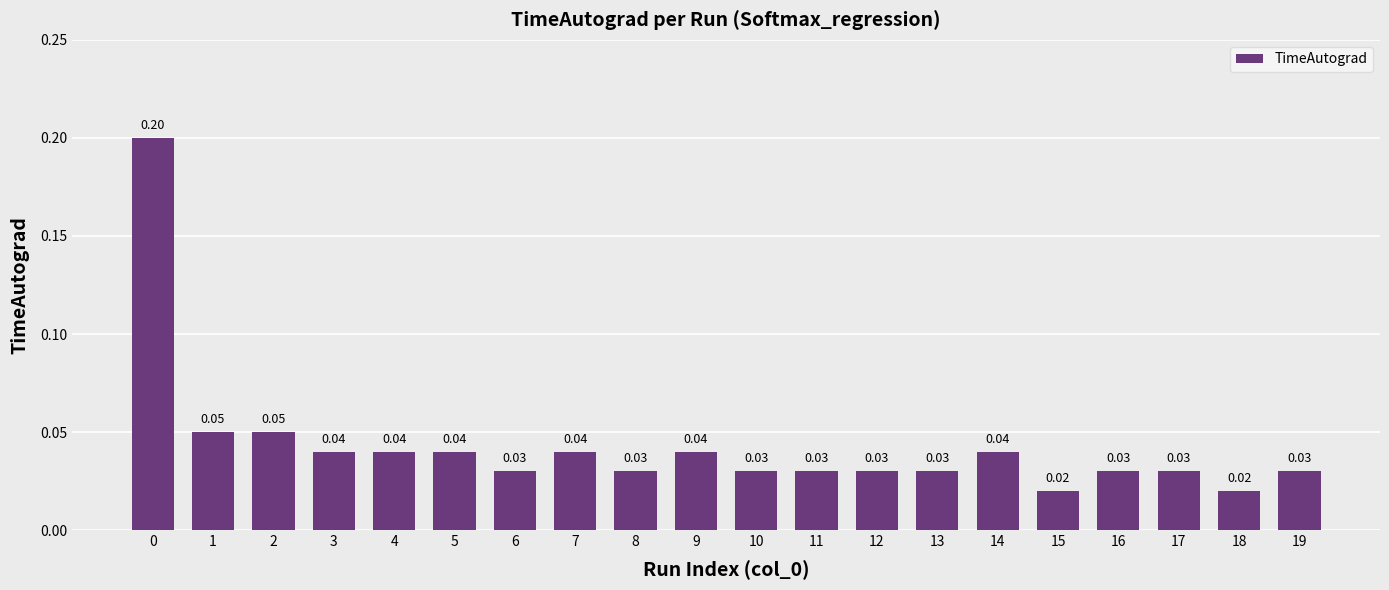

How many categories are shown in the chart?

20